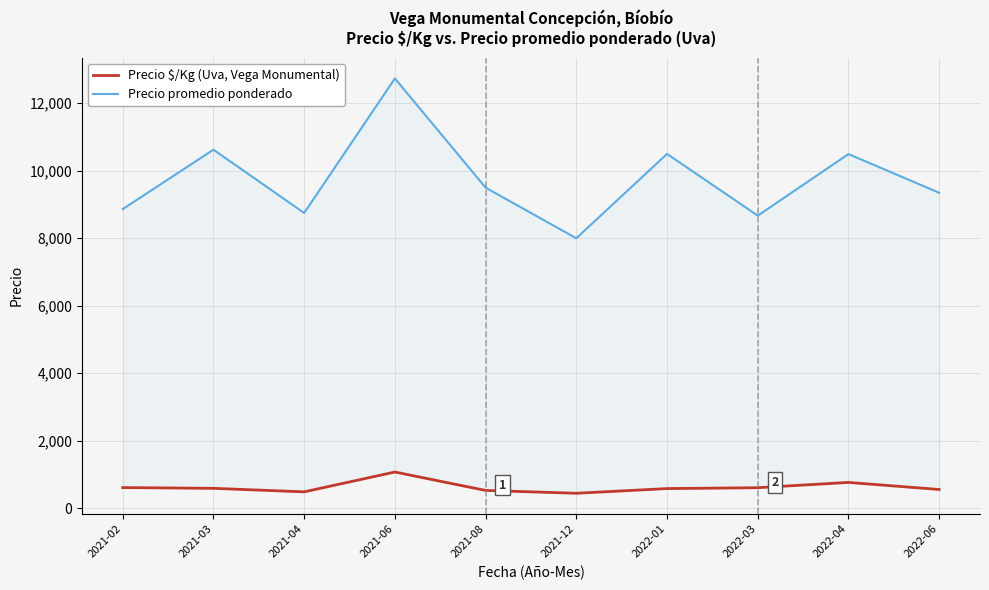

What is the approximate value of Precio promedio ponderado at 2021-04?

8750.0